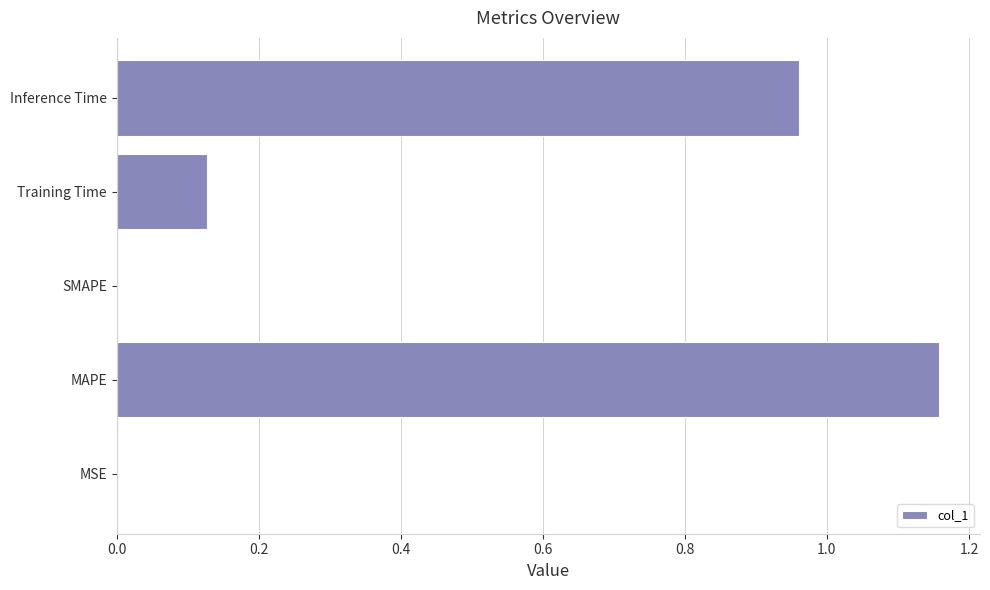

True or false: the data shows 0.0 at SMAPE.

True